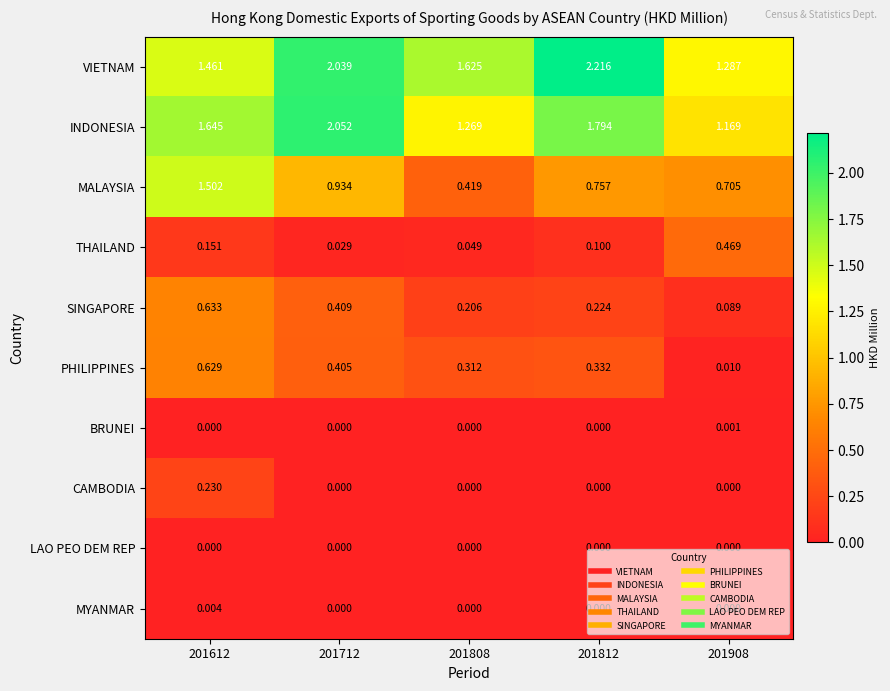

Which series has the largest range (max minus min)?

MALAYSIA